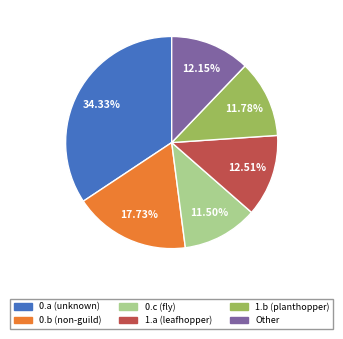

Is there any slice that represents more than half of the pie?

No